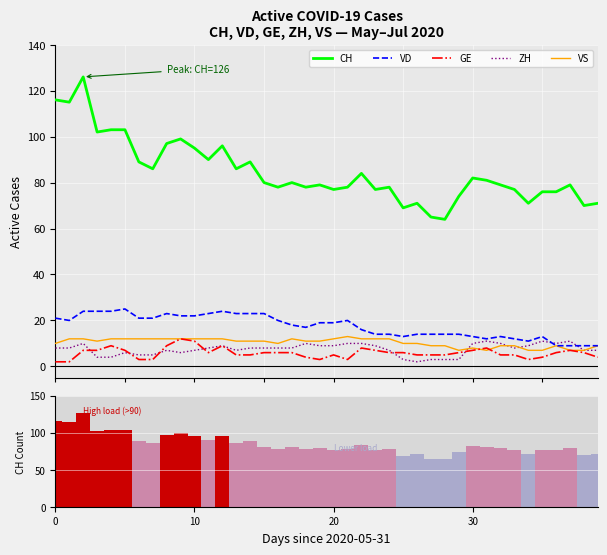

At how many categories does at least one series exceed 50?

40